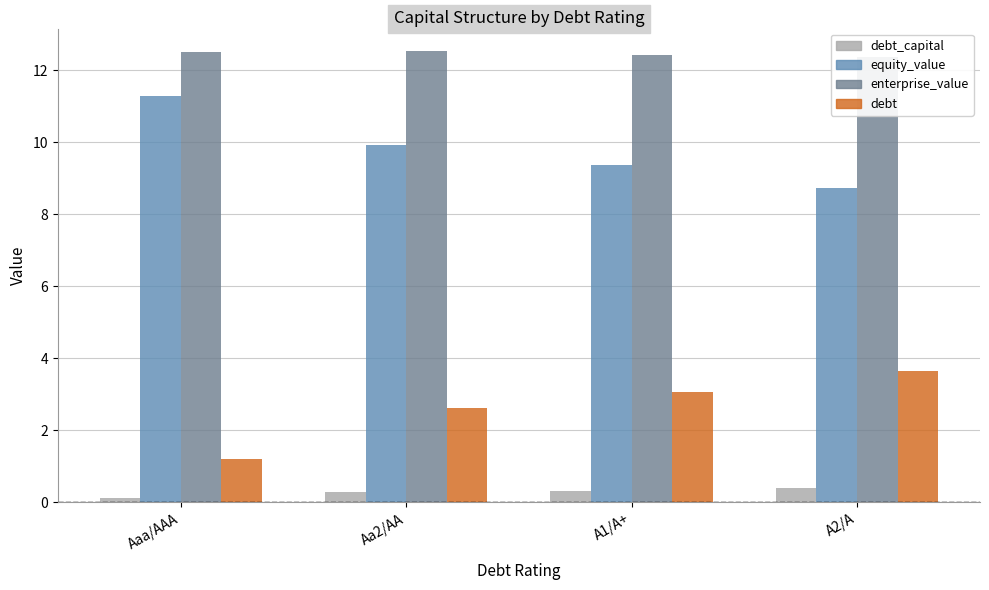

What is the label of the 3rd bar from the right?

Aa2/AA